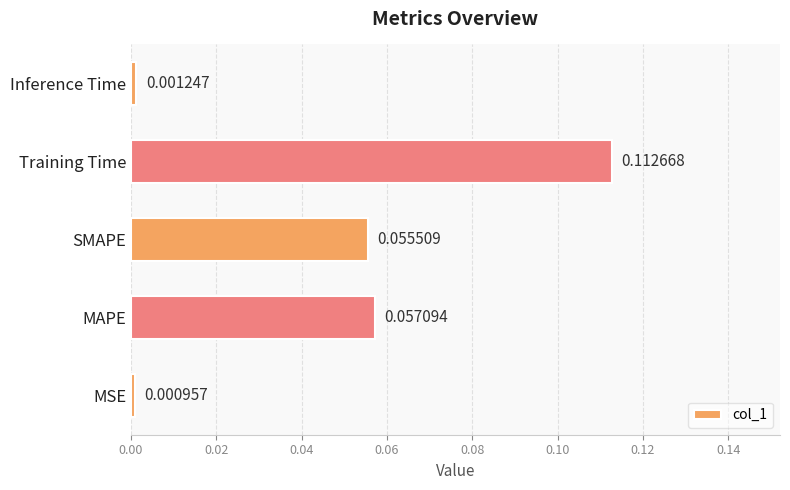

Which category has the lowest value across all series?

MSE